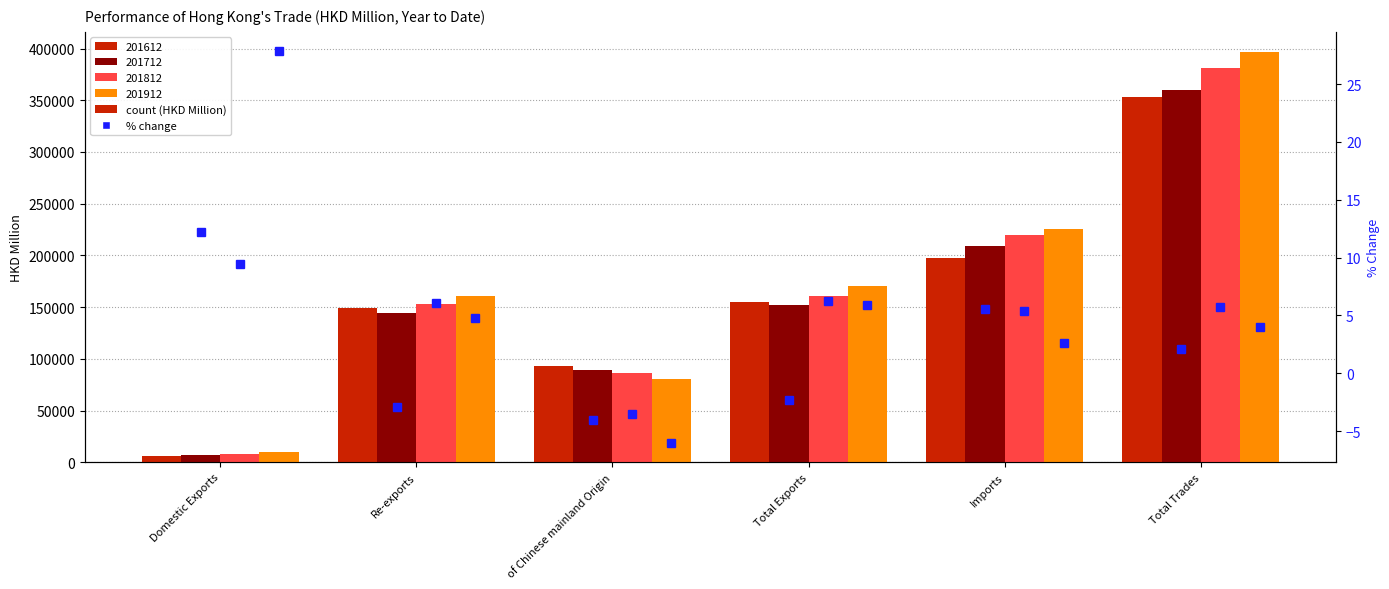

Between Re-exports and of Chinese mainland Origin, which series saw the biggest shift?

% Chg 201912